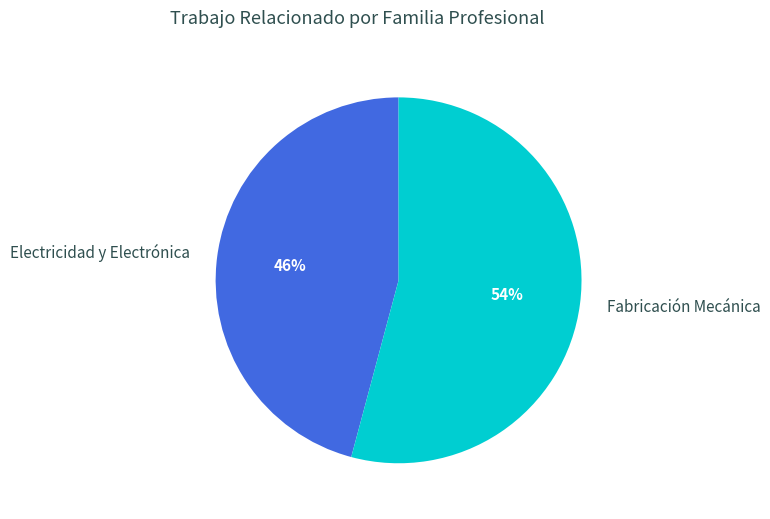

To the nearest percent, what is the combined percentage of Electricidad y Electrónica and Fabricación Mecánica?

100%